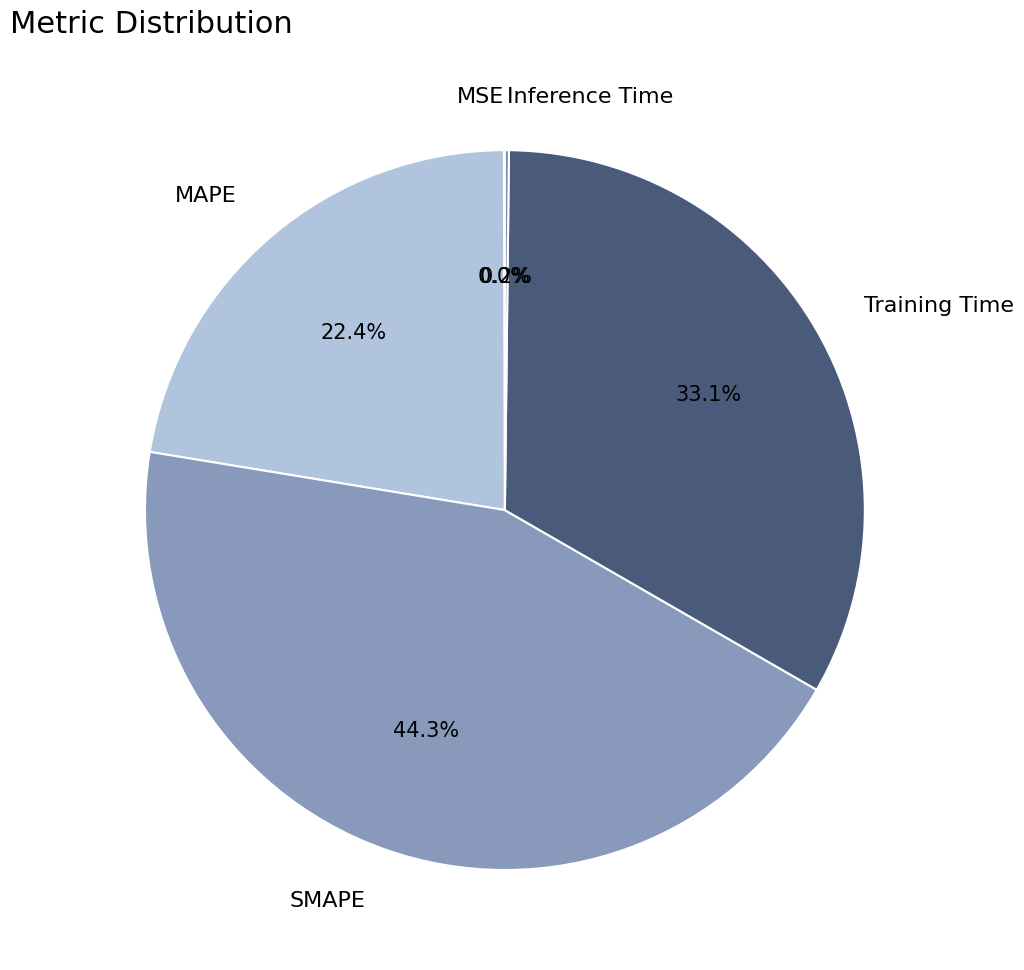

Do SMAPE and Training Time together represent more than half of the pie?

Yes